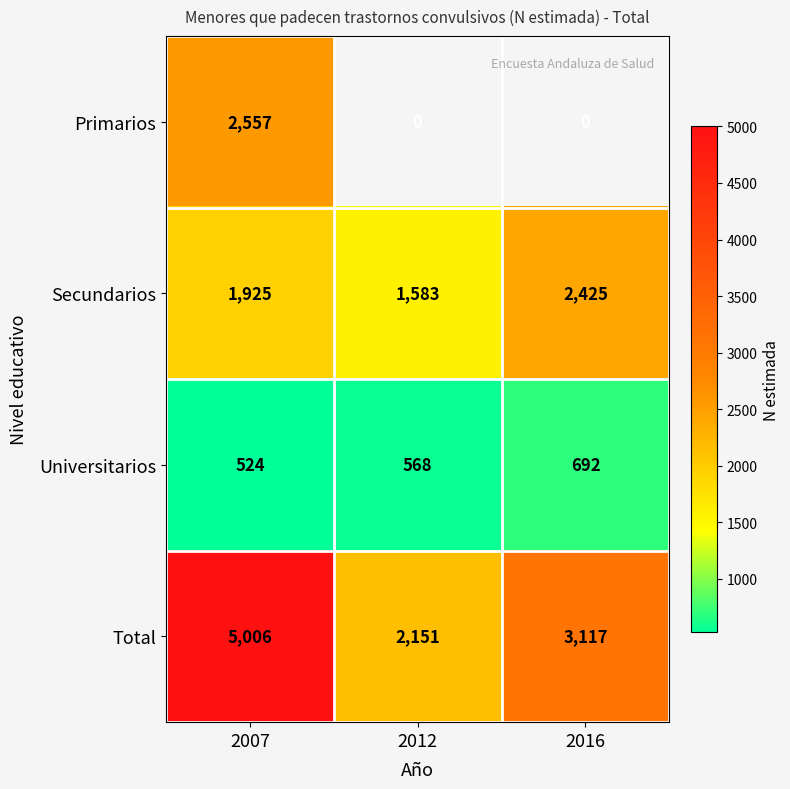

Which label corresponds to the smallest value in the chart?

2007